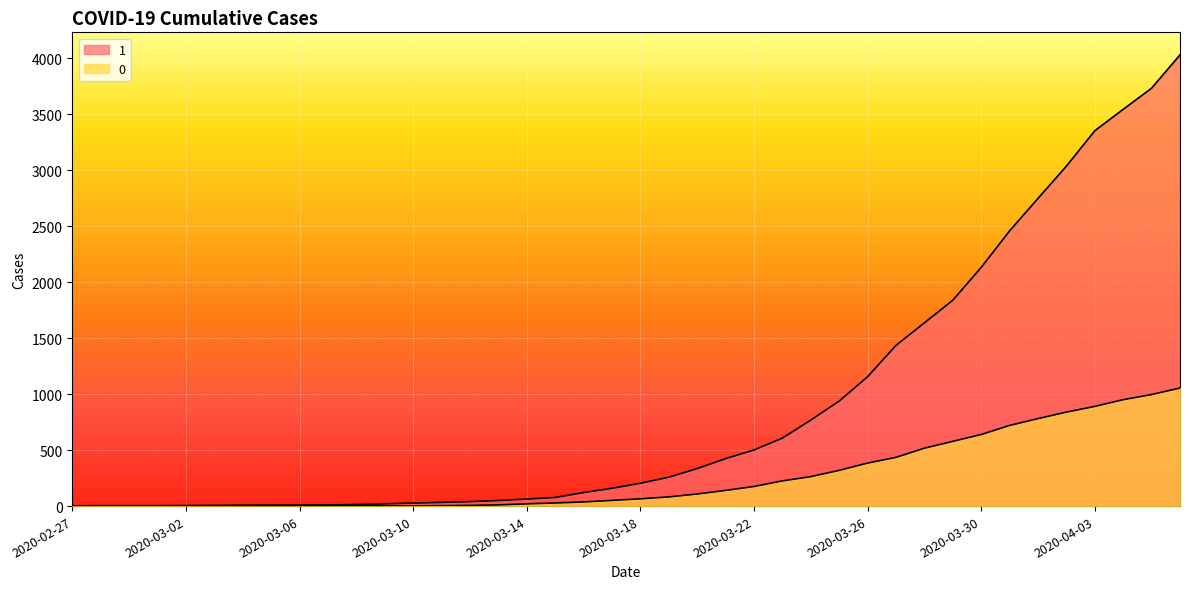

What is the value of the 1 point at the 30th from the left?

1435